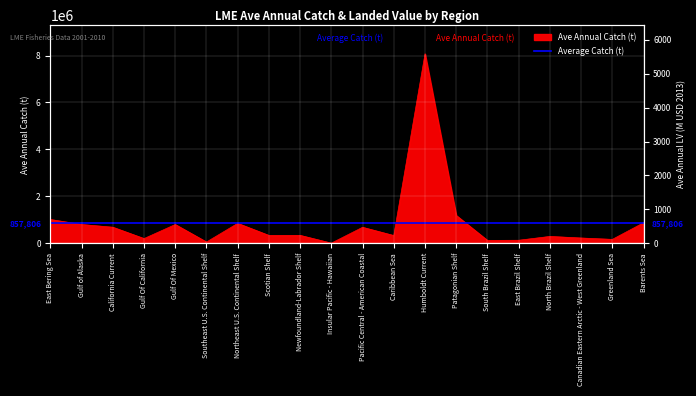

How many lines are shown in the chart?

1